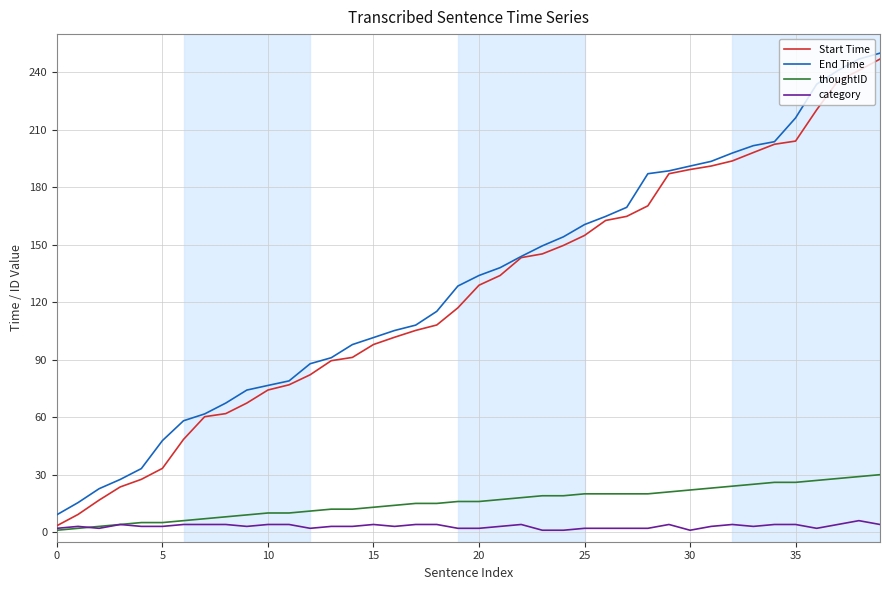

True or false: category and End Time cross at least once.

False